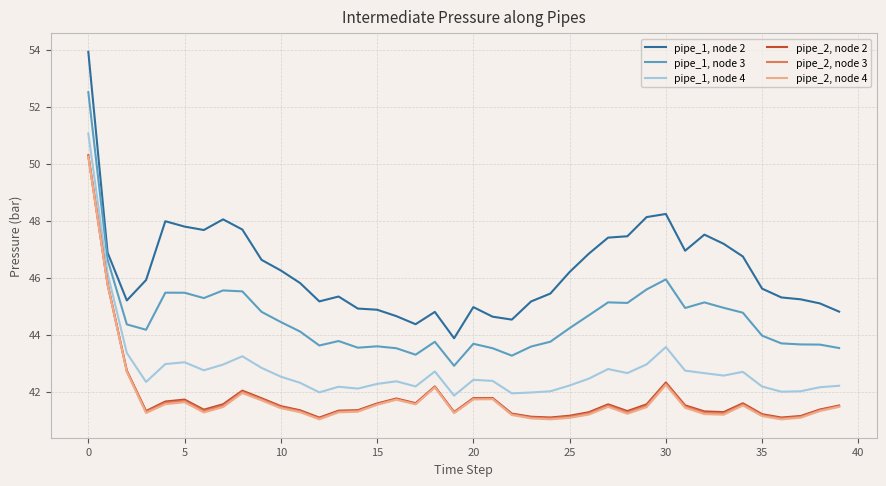

What is the minimum value shown in the chart?

41.0